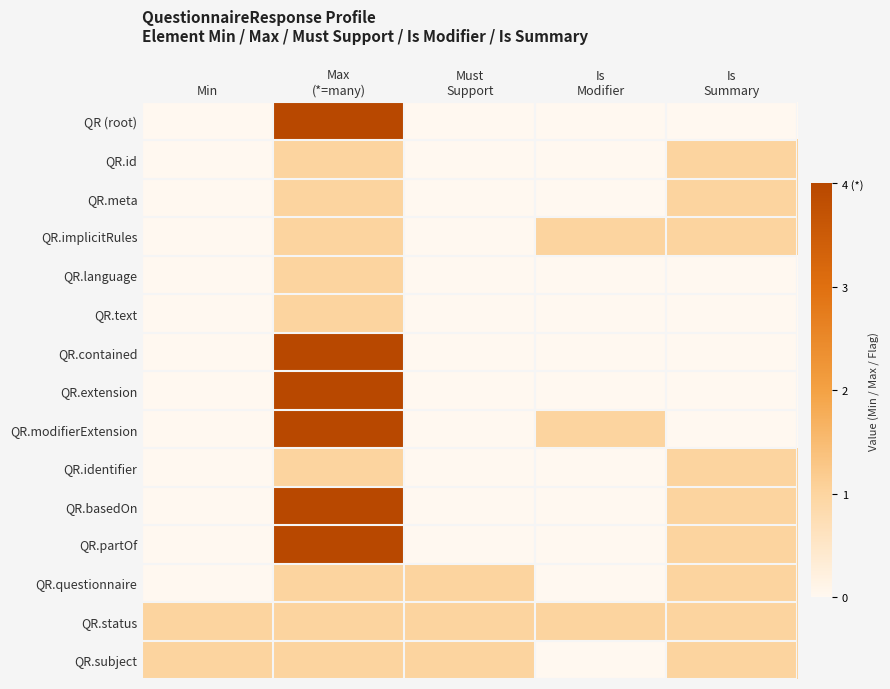

At Is Summary, list the series in order from smallest to largest.

QR (root), QR.language, QR.text, QR.contained, QR.extension, QR.modifierExtension, QR.id, QR.meta, QR.implicitRules, QR.identifier, QR.basedOn, QR.partOf, QR.questionnaire, QR.status, QR.subject